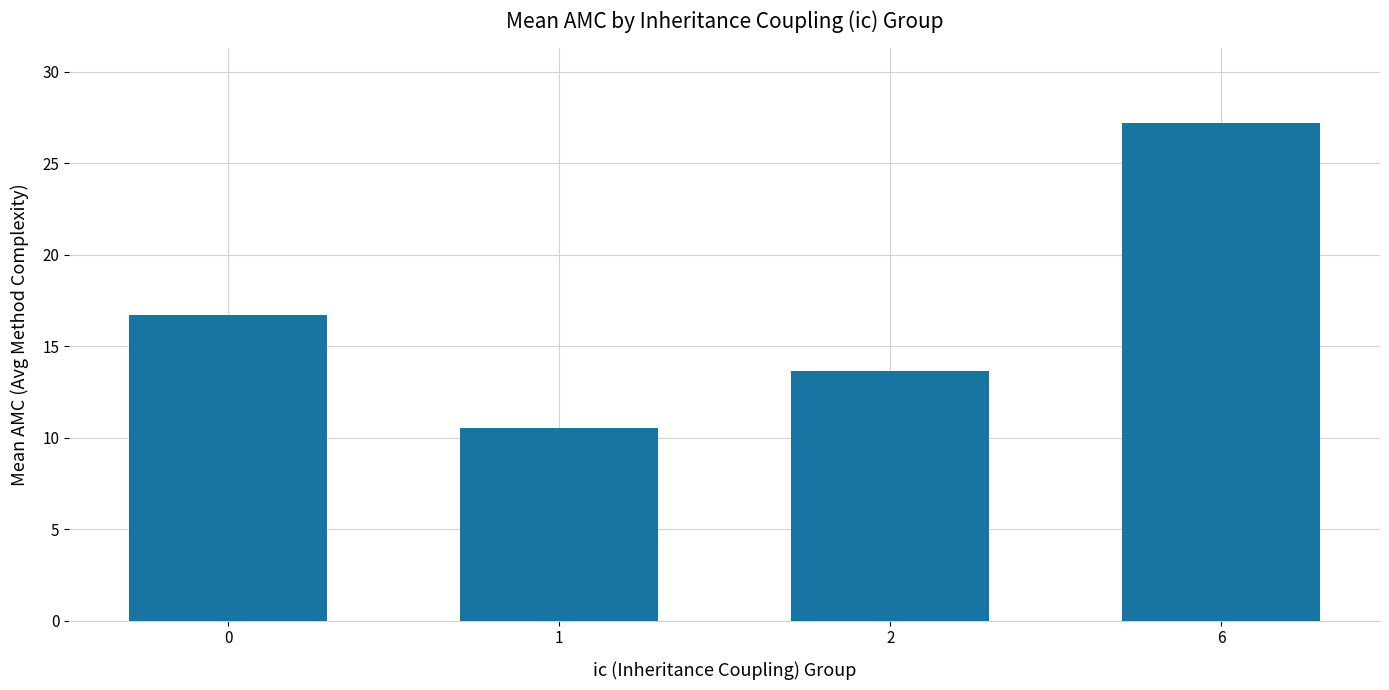

What is the sum of the values at 6 and 0?

43.9